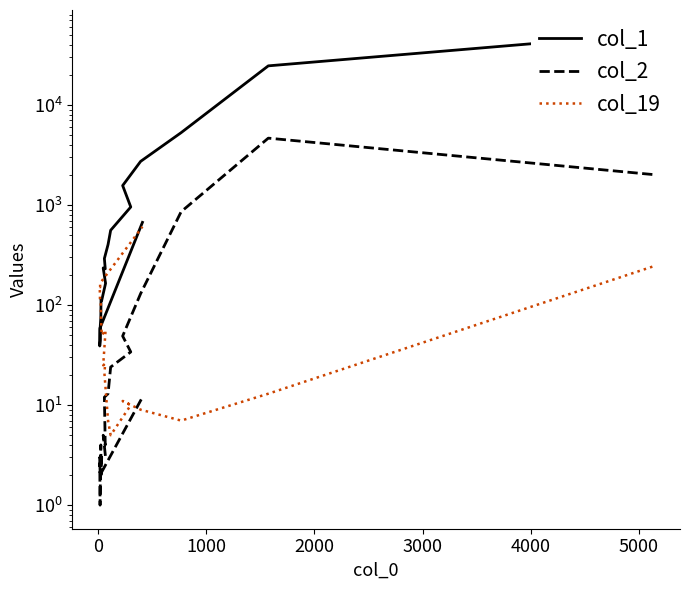

How many values in the col_19 series exceed 50?

9